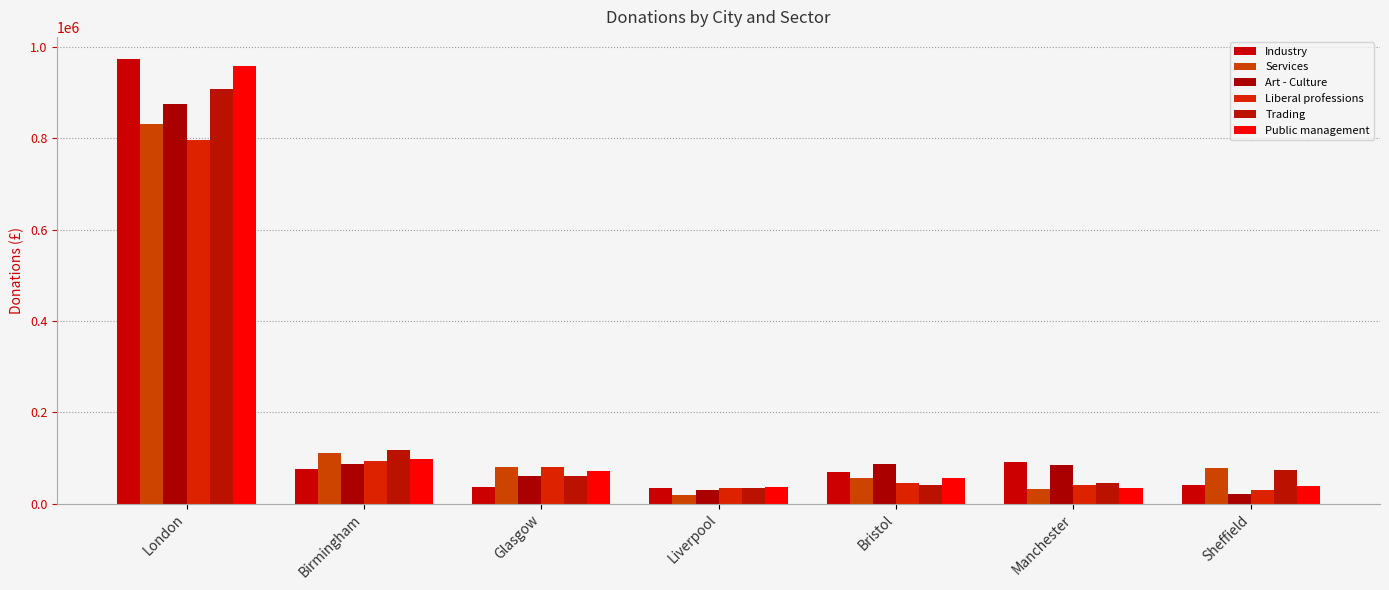

The value of Public management at Bristol is 54960. True or false?

True